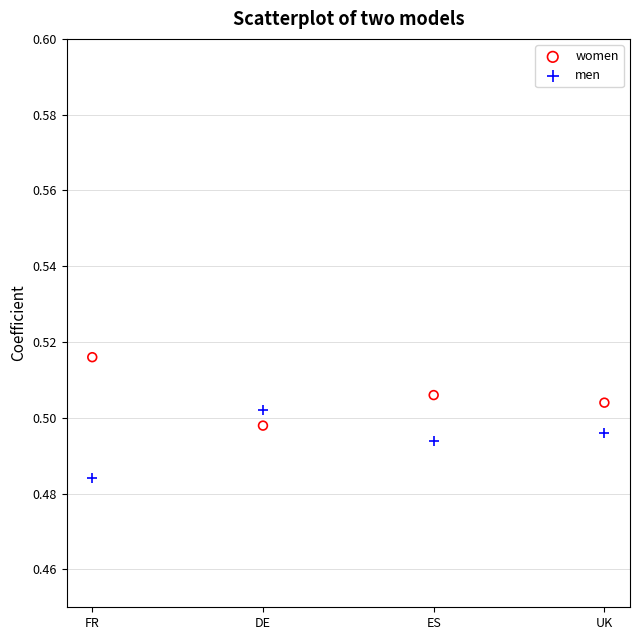

Which series reaches the maximum Y coordinate?

women